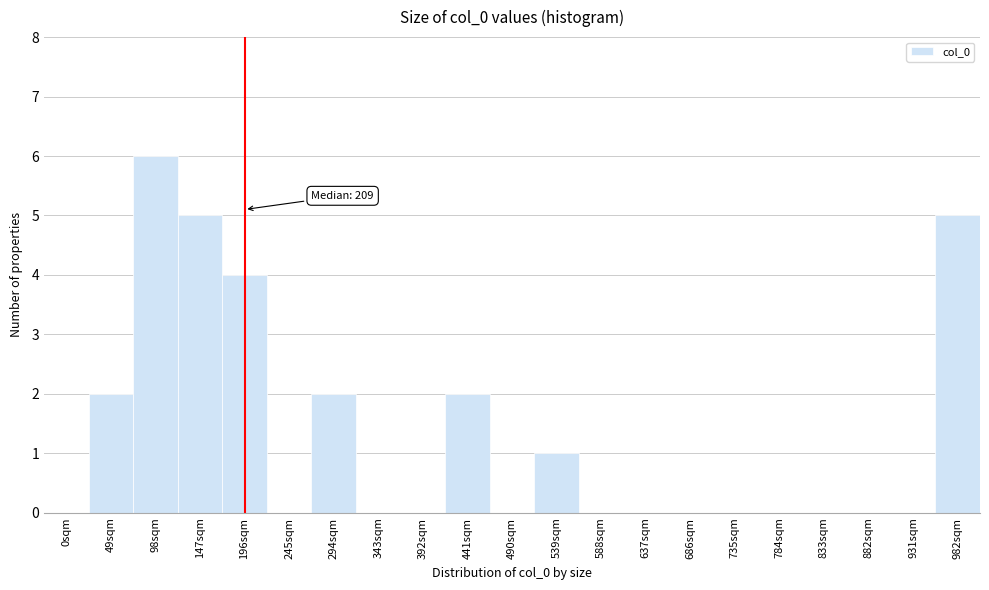

Reading left to right, extract all data points from this chart.

0sqm=0	49sqm=2	98sqm=6	147sqm=5	196sqm=4	245sqm=0	294sqm=2	343sqm=0	392sqm=0	441sqm=2	490sqm=0	539sqm=1	588sqm=0	637sqm=0	686sqm=0	735sqm=0	784sqm=0	833sqm=0	882sqm=0	931sqm=0	982sqm=5